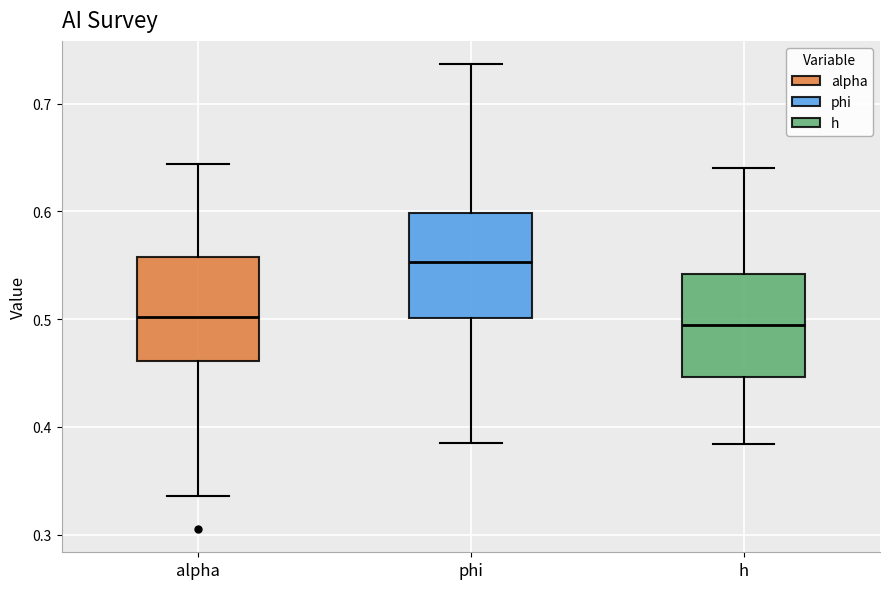

Where does the upper whisker of the box for phi end on the y-axis? The values are not printed on the chart, so give them approximately, as read against the axis.

0.74